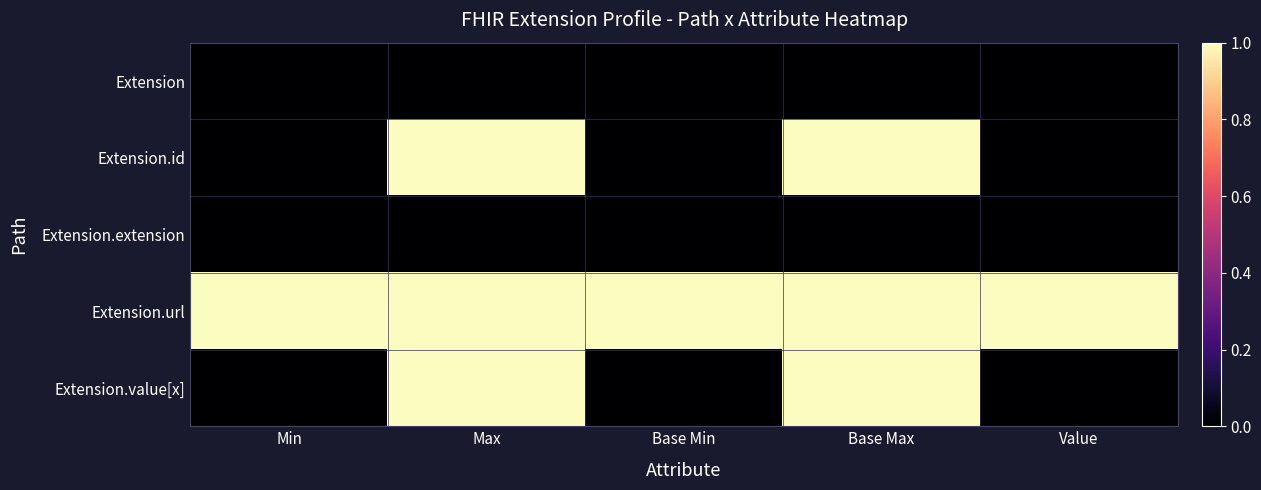

How many series are shown in this chart?

5